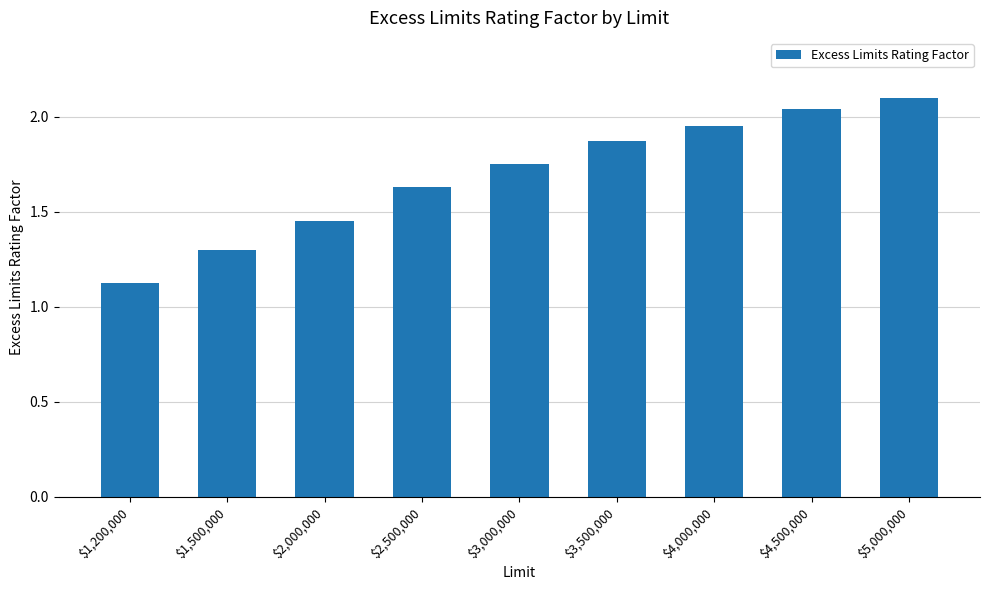

What position from the left is $1,500,000?

2